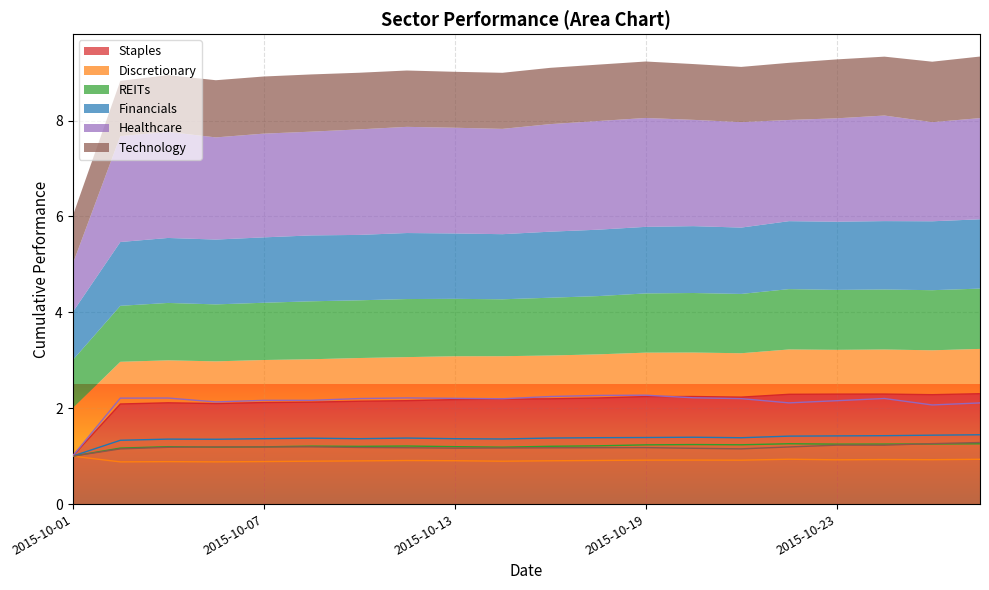

Is it true that Technology equals 1.2 at 2015-10-15?

True